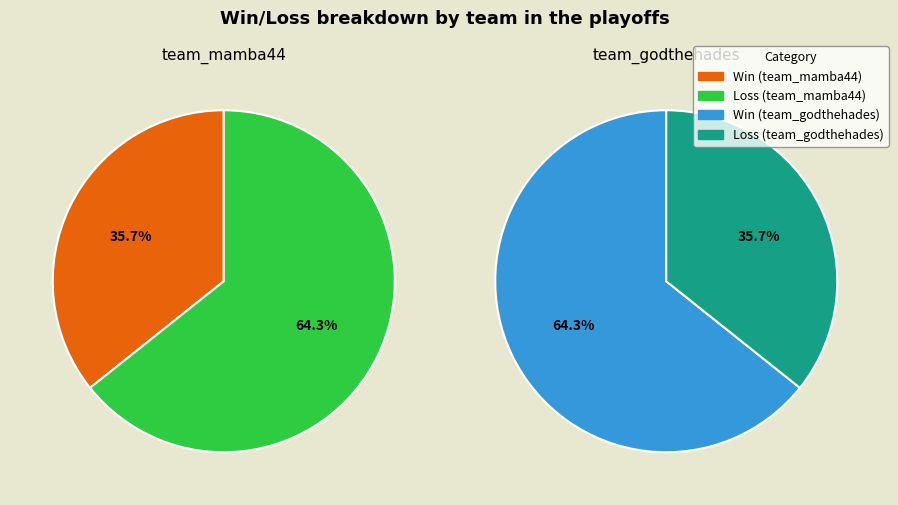

What portion of the pie excludes Loss?

35.7%